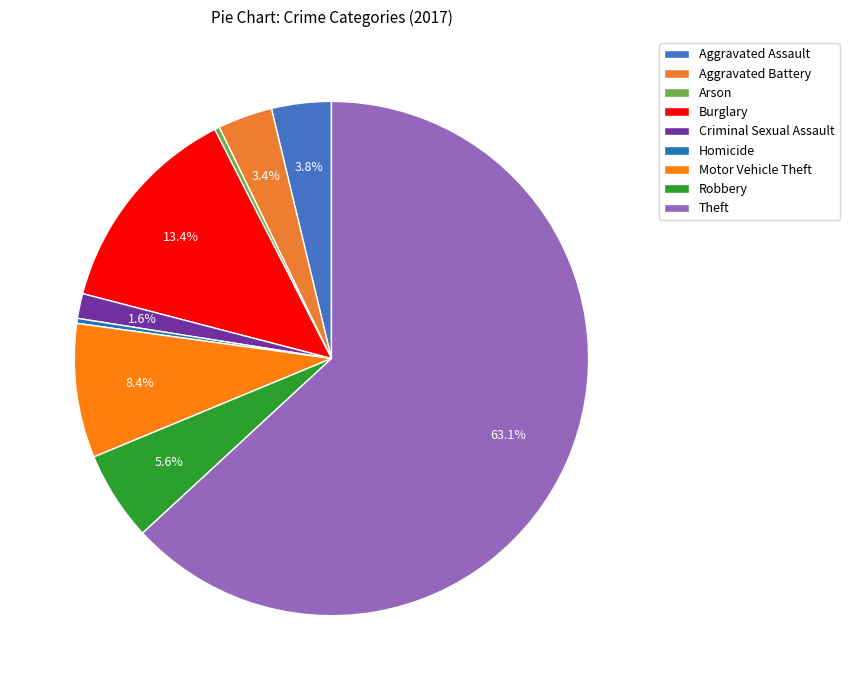

Rank the categories by value from lowest to highest.

Arson, Homicide, Criminal Sexual Assault, Aggravated Battery, Aggravated Assault, Robbery, Motor Vehicle Theft, Burglary, Theft